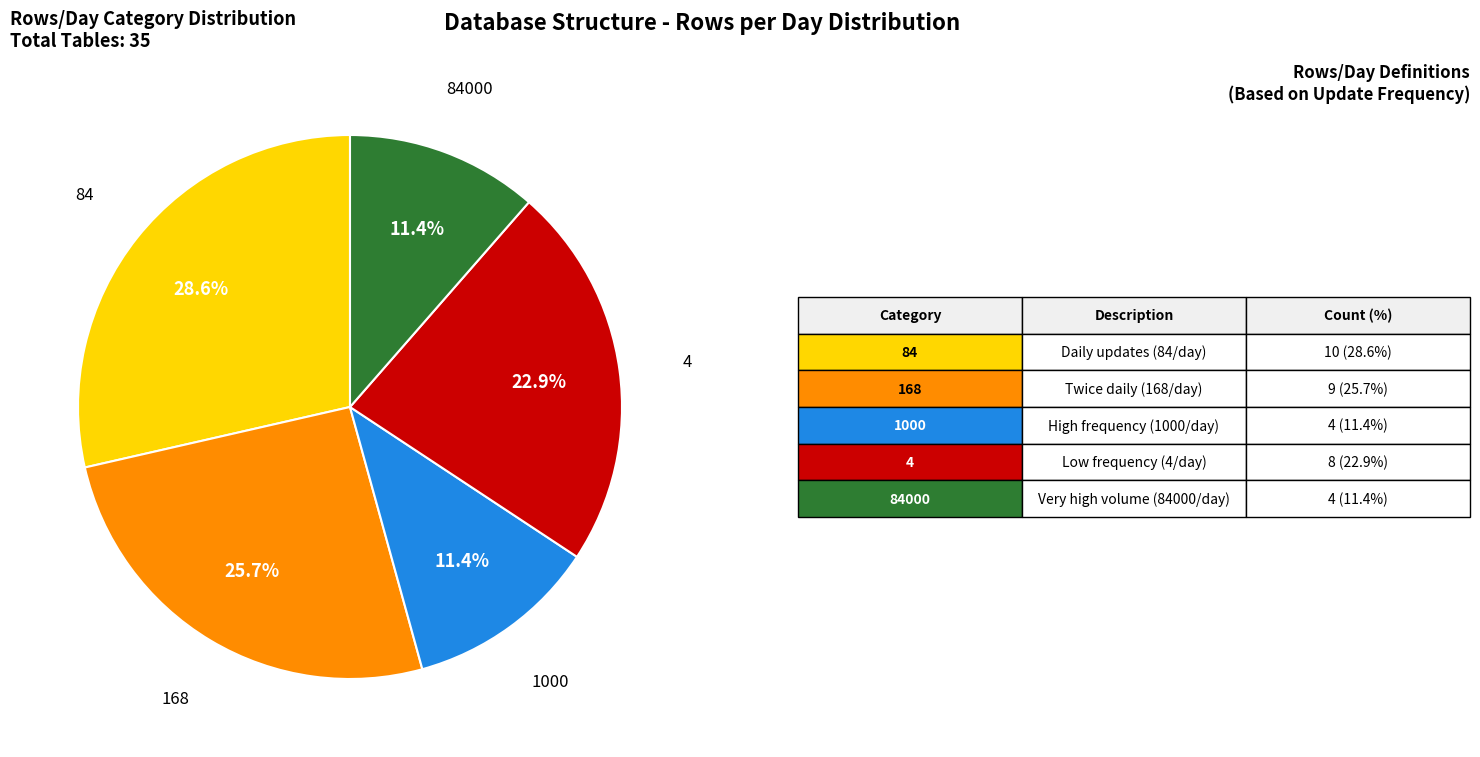

Is there a majority slice in this chart?

No